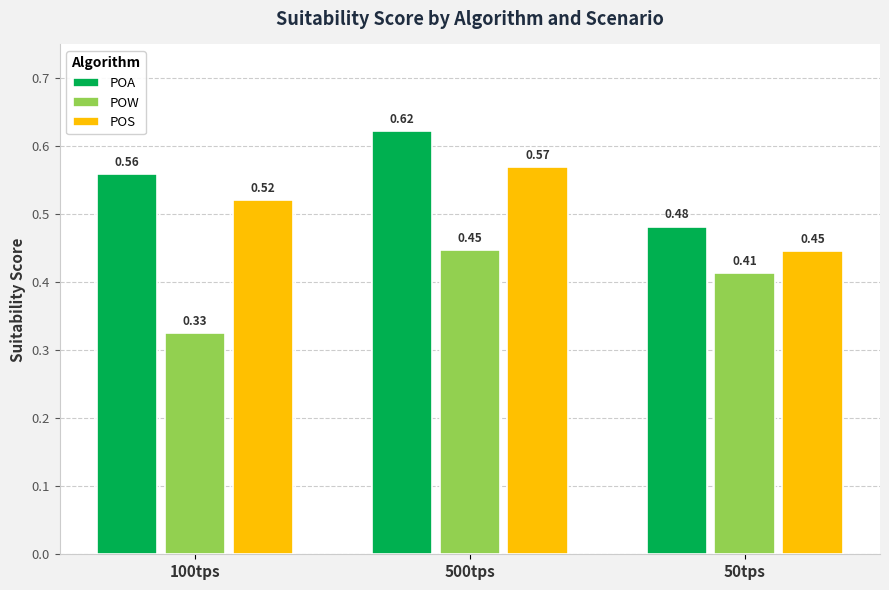

At which category does the chart reach its peak across all series?

500tps